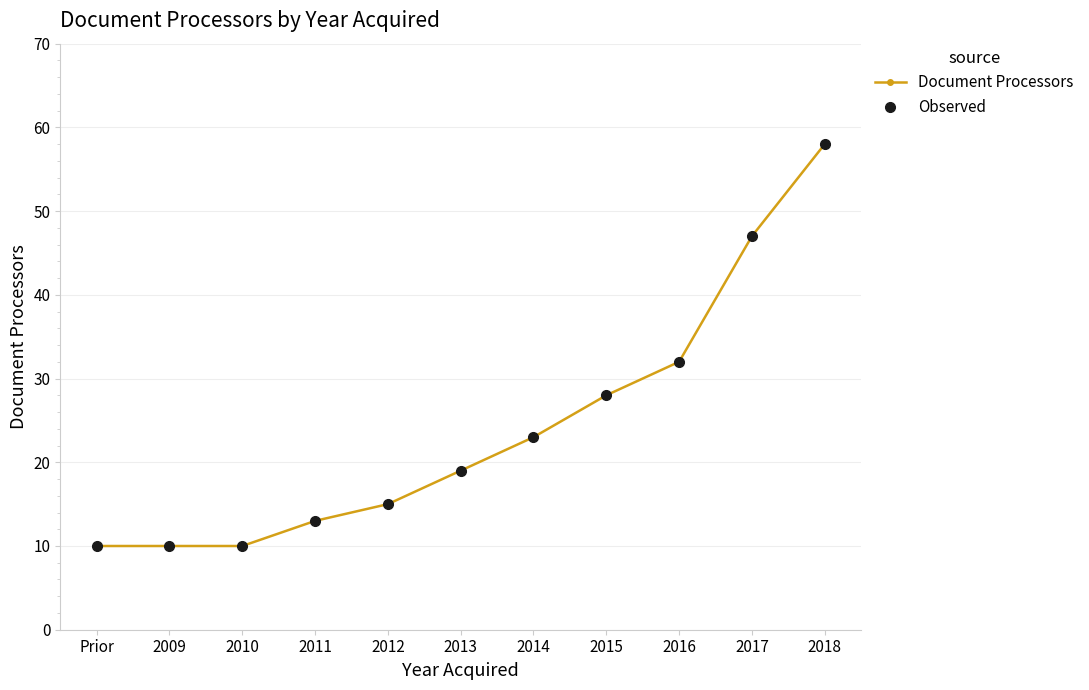

At 2018, list the series in order from smallest to largest.

Document Processors, Observed